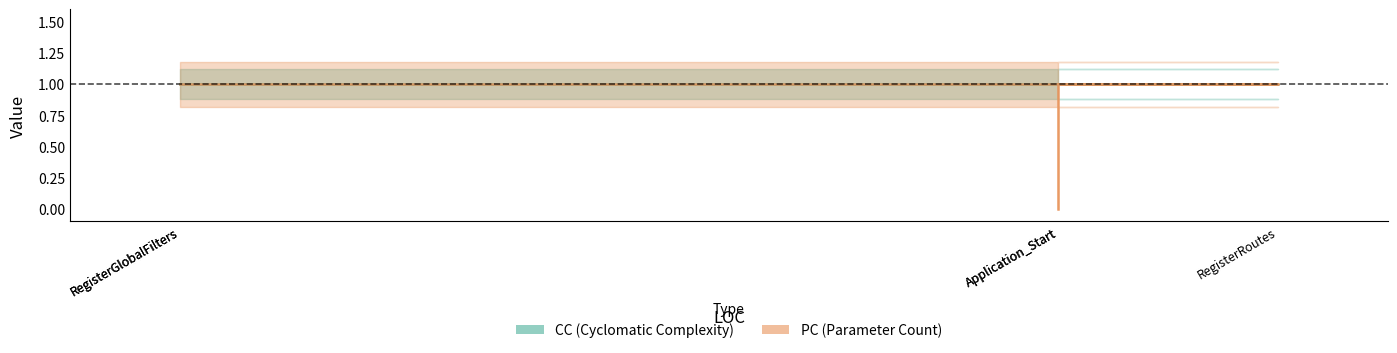

True or false: CC and PC intersect in this chart.

False